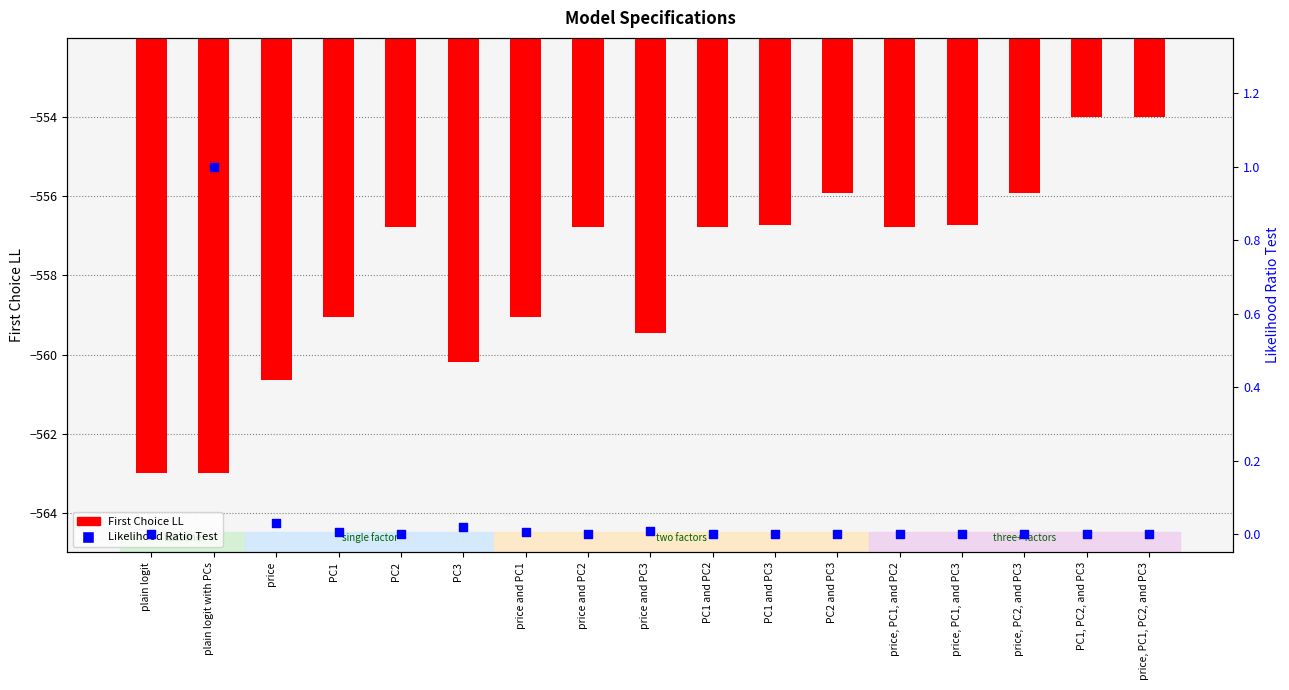

At which category is the sum across all series the highest?

PC1, PC2, and PC3